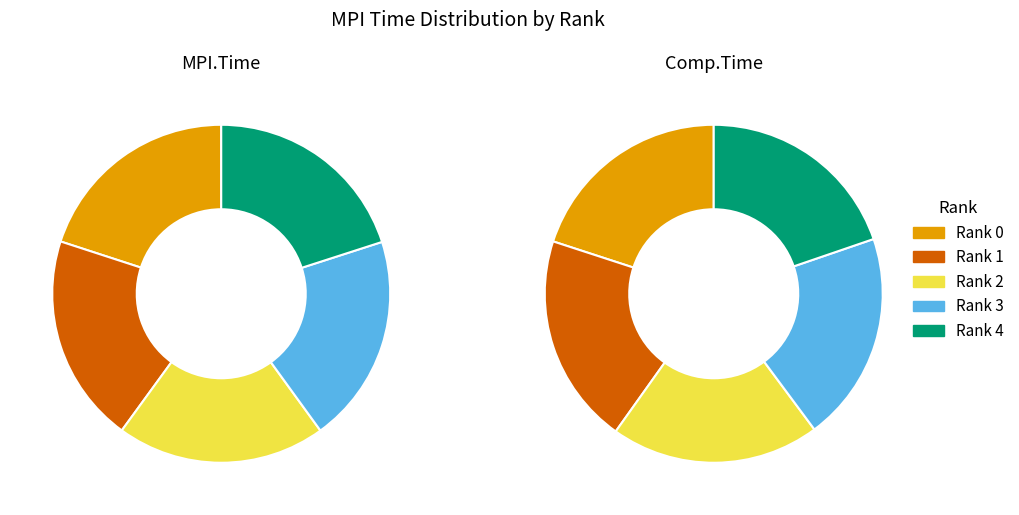

Is Rank 3 the majority of the pie?

No